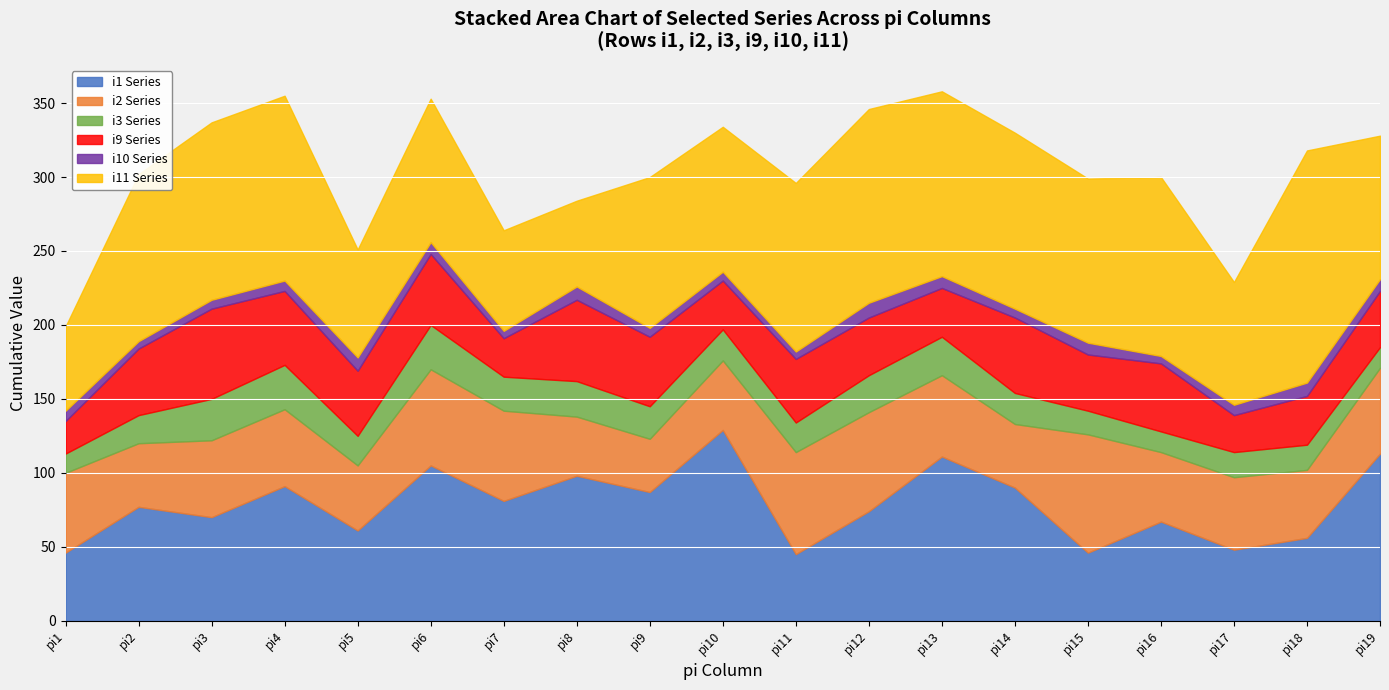

What is the value of the i9 point at the 5th from the left?

44